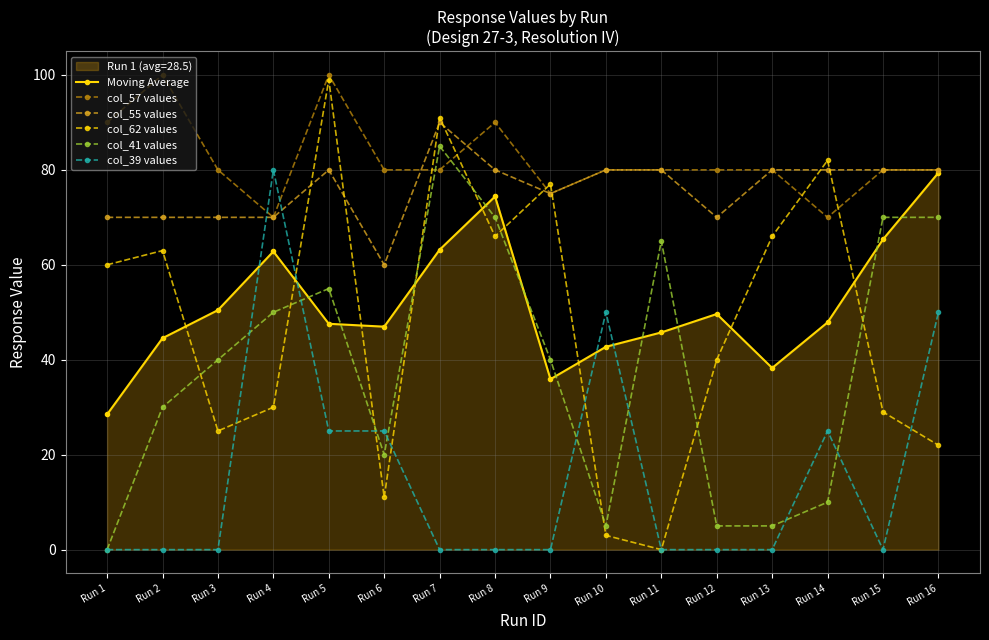

True or false: col_57 values has a value of 104.8 at Run 15.

False